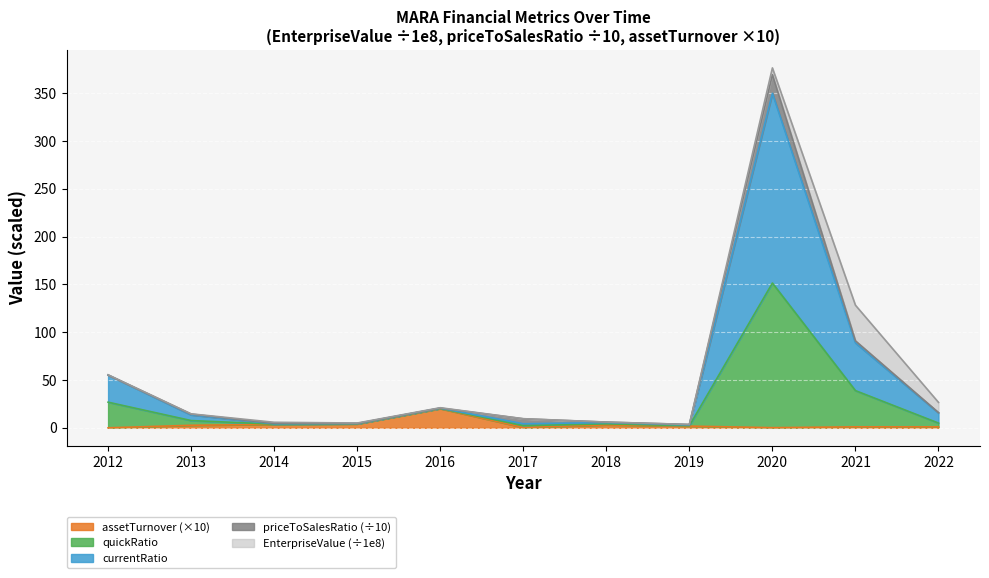

Which has a higher value, 2014 or 2016?

2016